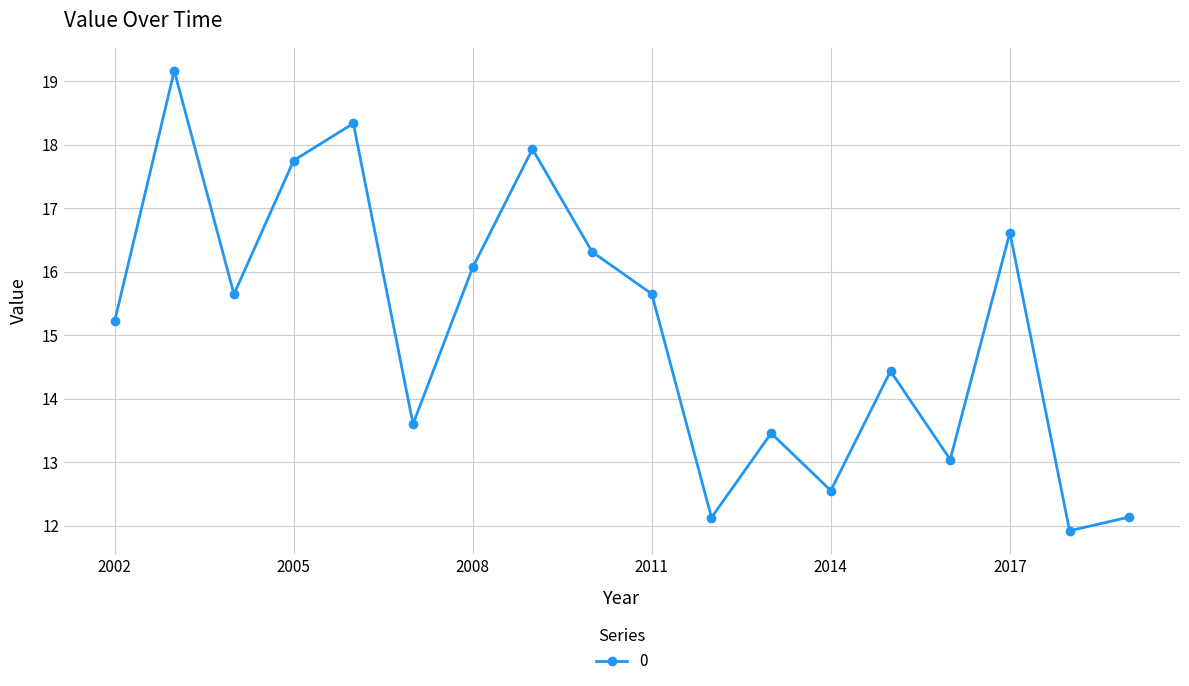

What is the smallest value displayed?

11.9